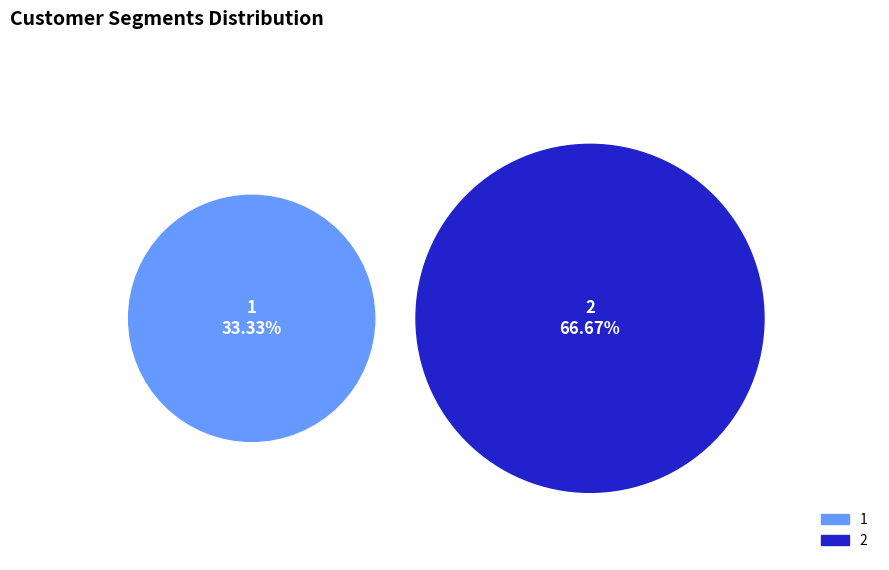

To the nearest percent, what is the average slice percentage?

50%